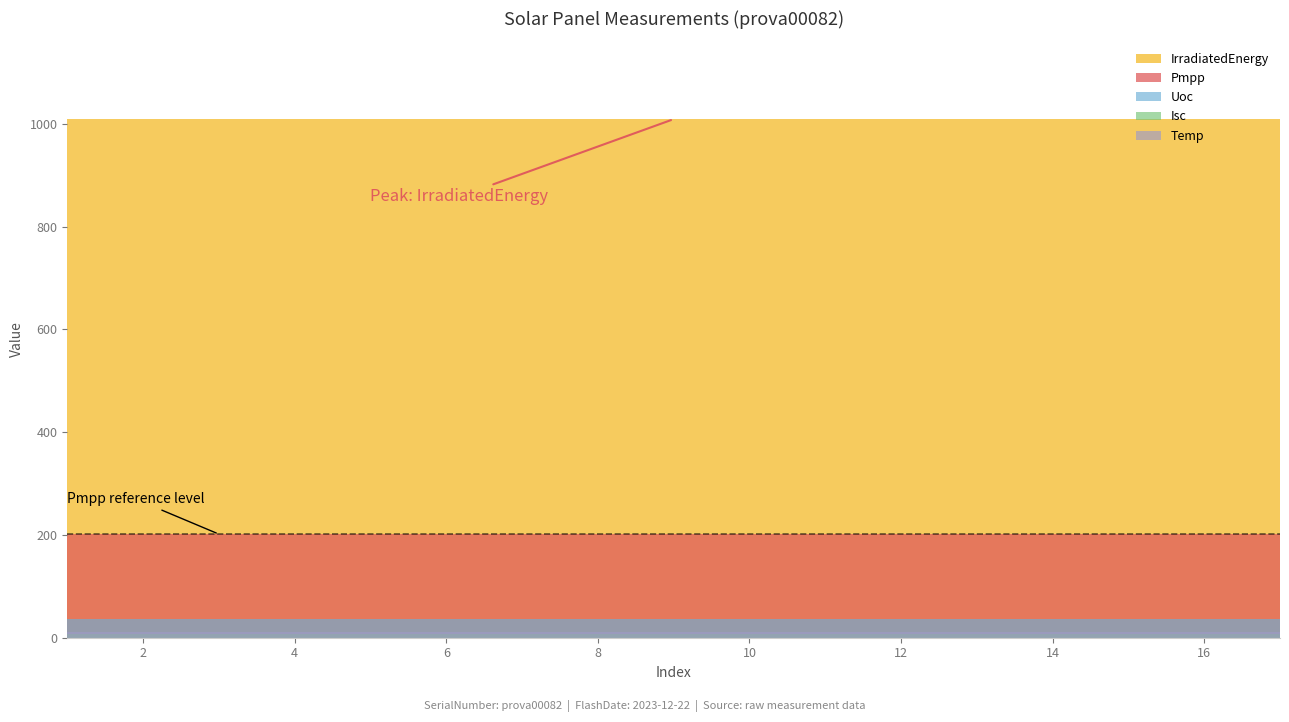

The Uoc series shows 36.2 at 13. True or false?

True